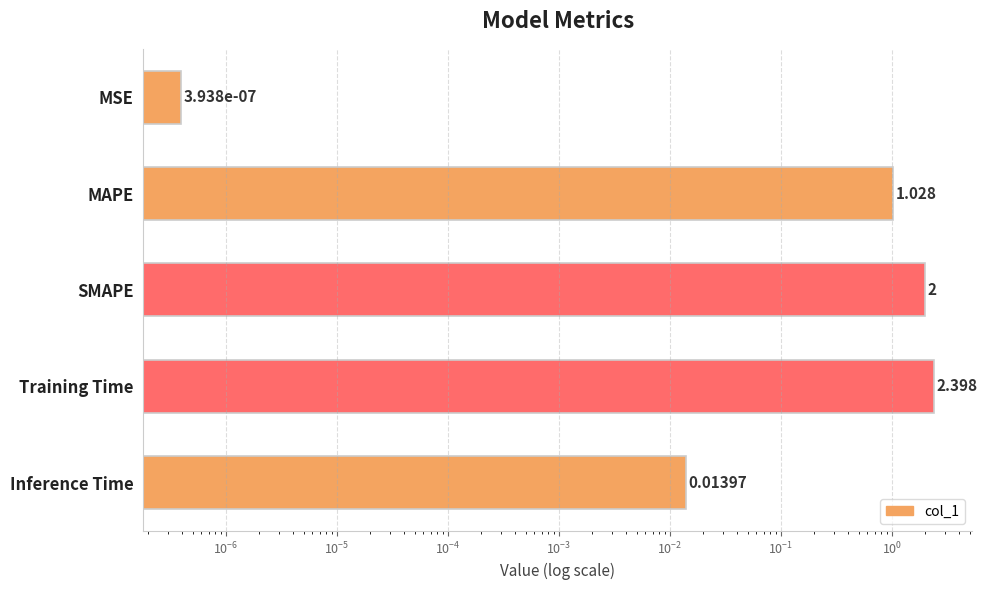

How many bars are there in total?

5